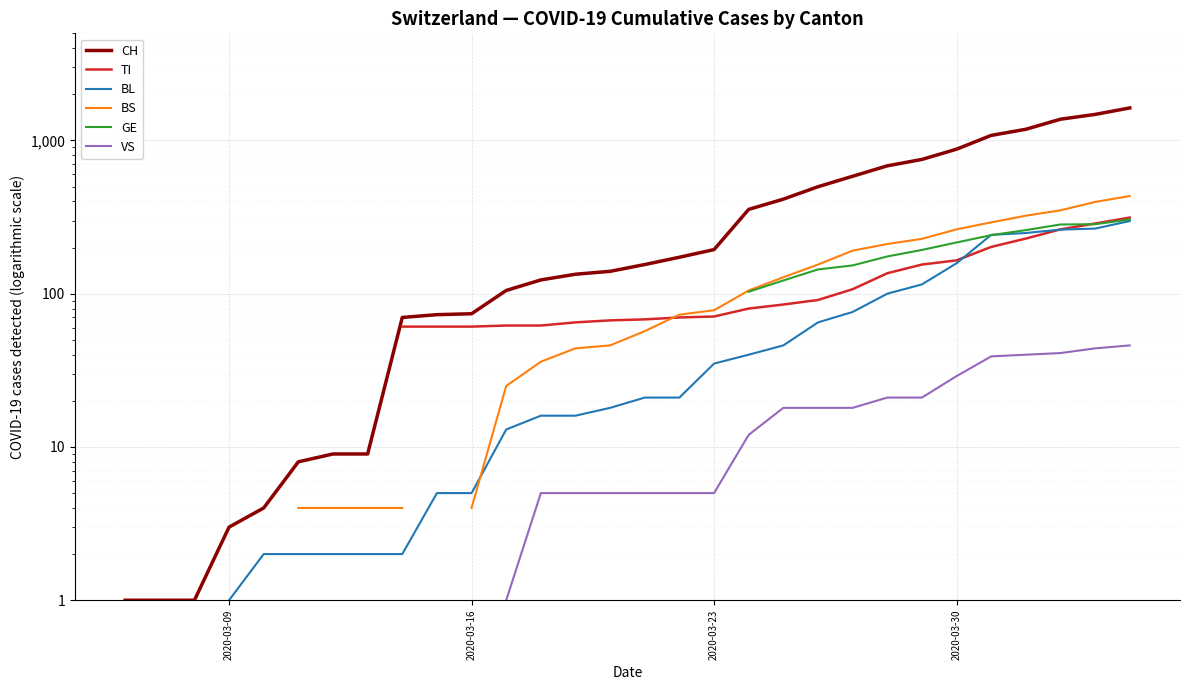

True or false: BL has more than 1 points higher than both neighbors.

False